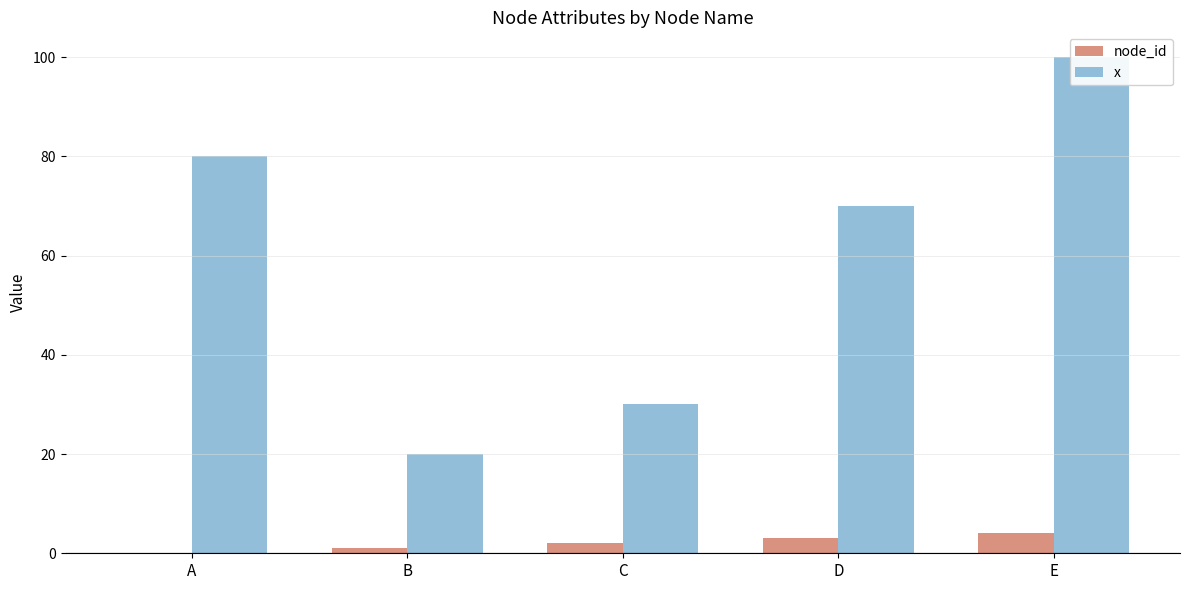

At which label is node_id closest to 2?

C